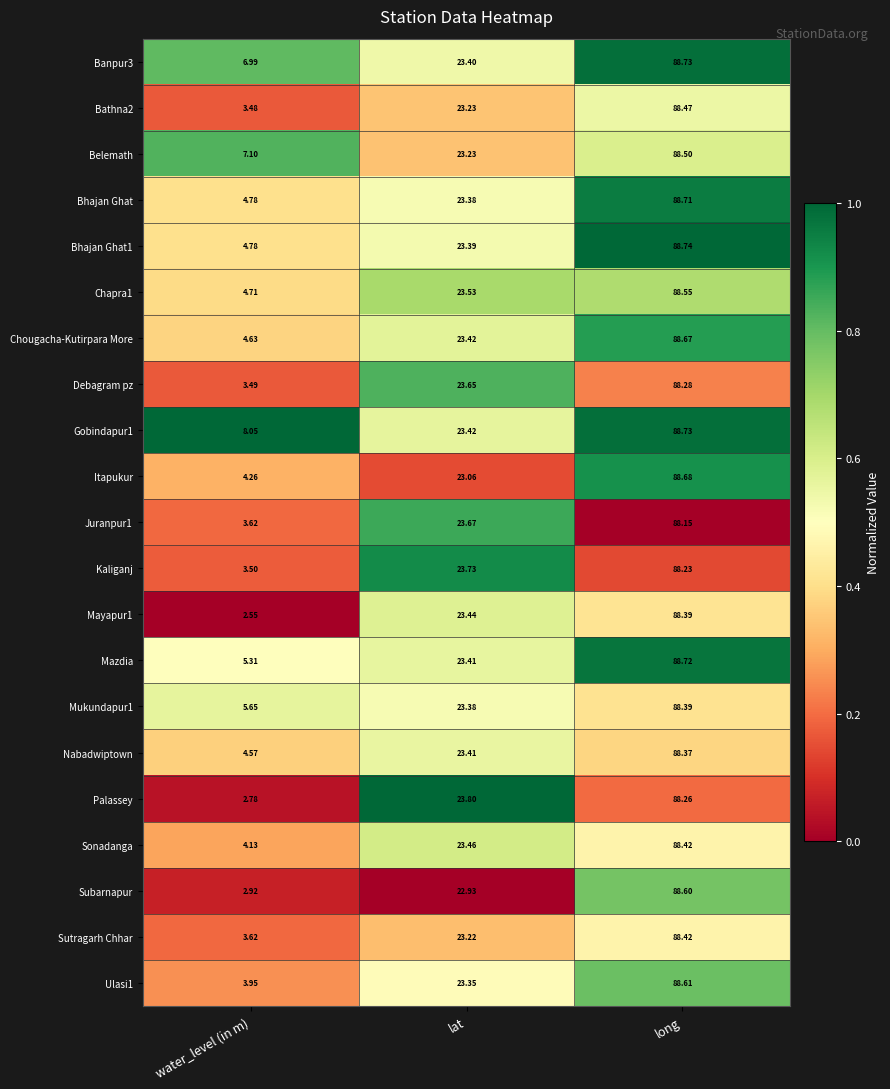

Where does the Banpur3 series first go above 23?

lat